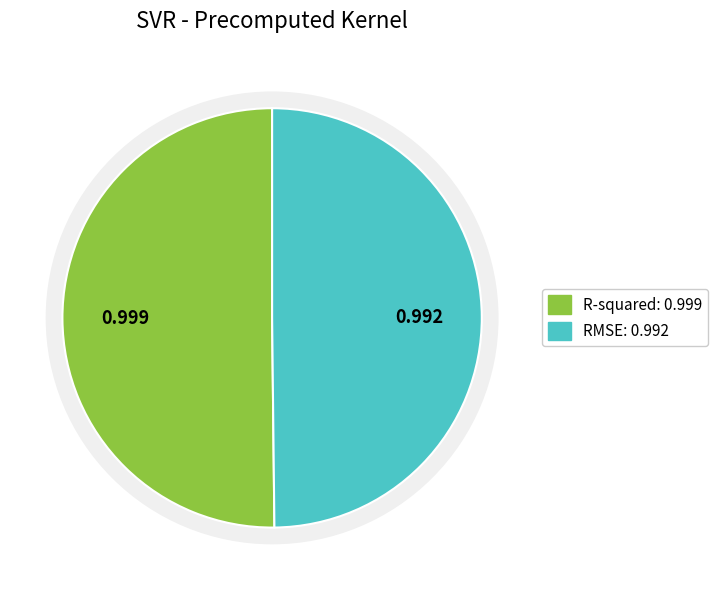

Which slice is the largest?

R-squared